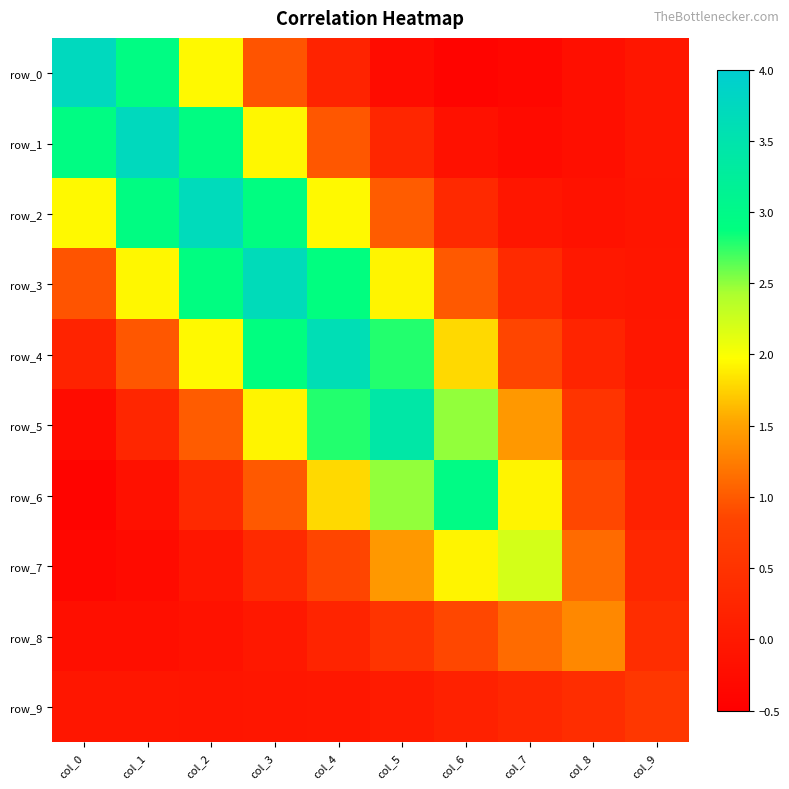

Reading left to right, list all the values displayed in this chart.

row_0: 3.7	2.9	1.9	1.0	0.2	-0.3	-0.4	-0.4	-0.2	-0.0
row_1: 2.9	3.7	2.9	1.9	1.0	0.3	-0.2	-0.3	-0.2	-0.1
row_2: 1.9	2.9	3.7	2.9	1.9	1.0	0.3	-0.1	-0.1	-0.1
row_3: 1.0	1.9	2.9	3.7	2.9	1.9	1.0	0.3	-0.0	-0.1
row_4: 0.2	1.0	1.9	2.9	3.6	2.8	1.8	0.9	0.2	-0.0
row_5: -0.3	0.3	1.0	1.9	2.8	3.4	2.5	1.4	0.5	0.0
row_6: -0.4	-0.2	0.3	1.0	1.8	2.5	3.0	1.9	0.9	0.2
row_7: -0.4	-0.3	-0.1	0.3	0.9	1.4	1.9	2.2	1.1	0.3
row_8: -0.2	-0.2	-0.1	-0.0	0.2	0.5	0.9	1.1	1.3	0.4
row_9: -0.0	-0.1	-0.1	-0.1	-0.0	0.0	0.2	0.3	0.4	0.6